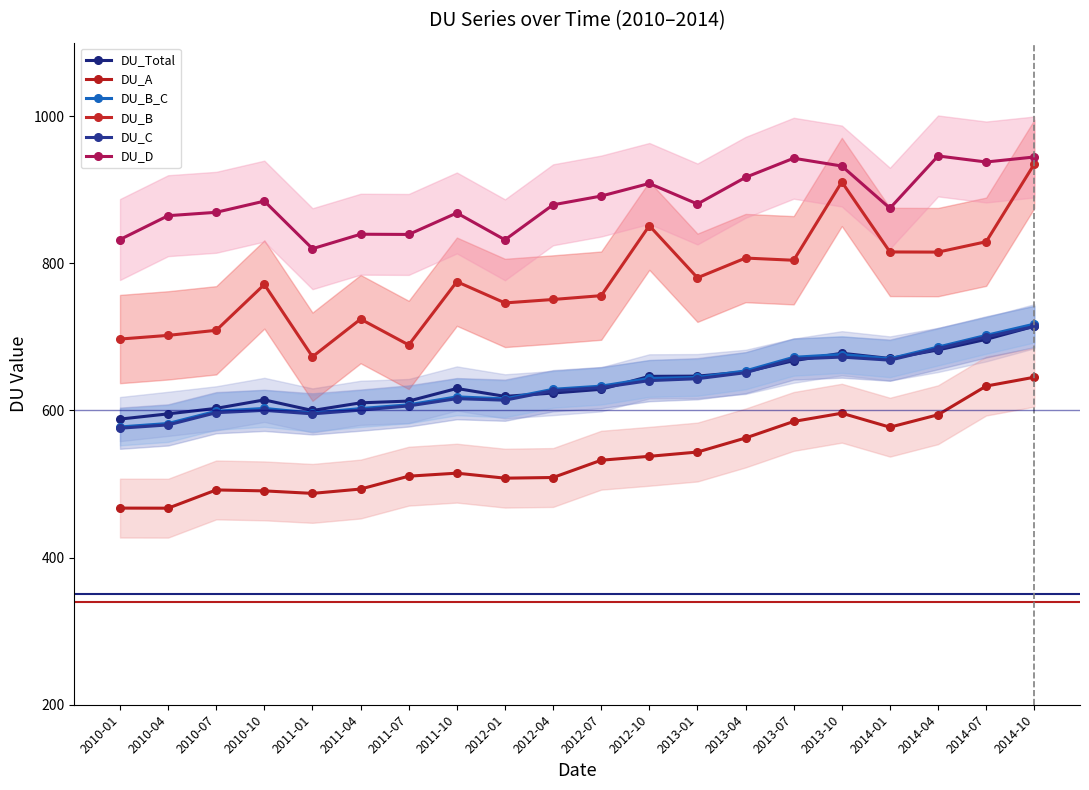

Which series has the largest total across all categories?

DU_D